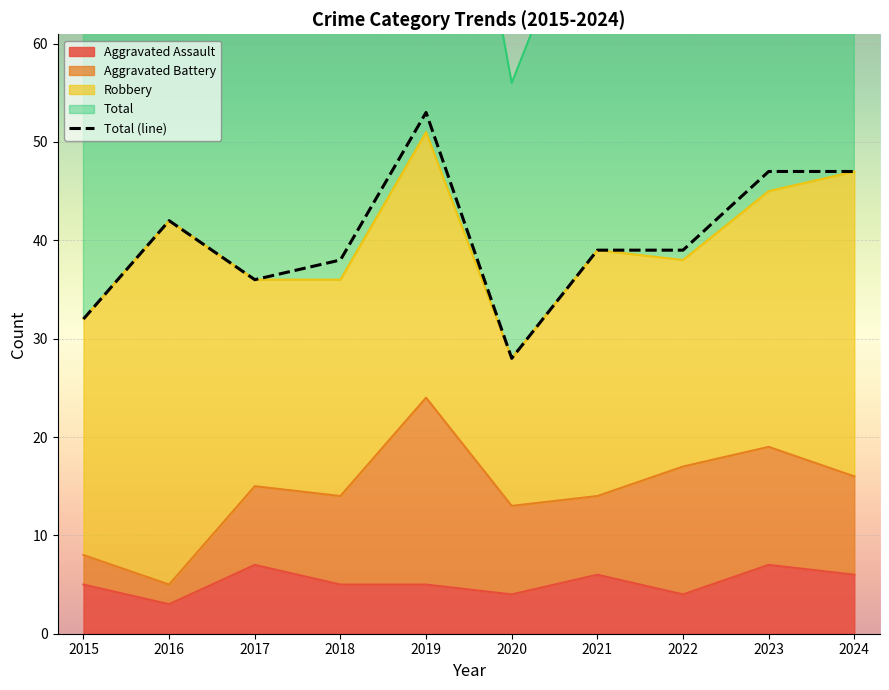

True or false: Total and Aggravated Assault intersect in this chart.

False